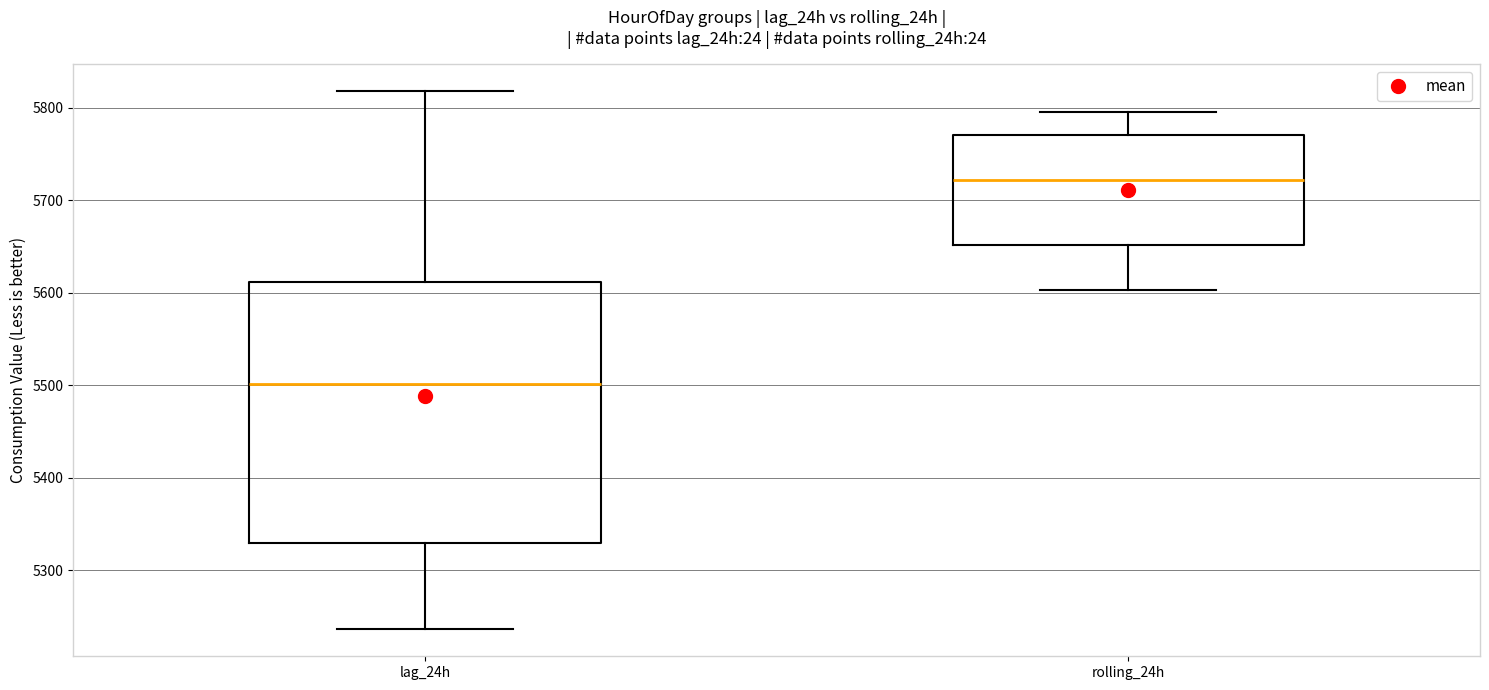

Reading left to right, transcribe this box plot: for each box, give where its median line is, the range the box spans, and where its two whiskers end, as read against the y-axis. The values are not printed on the chart, so give them approximately, as read against the axis.

lag_24h: median 5500, box 5330 to 5610, whiskers 5240 to 5820
rolling_24h: median 5720, box 5650 to 5770, whiskers 5600 to 5800